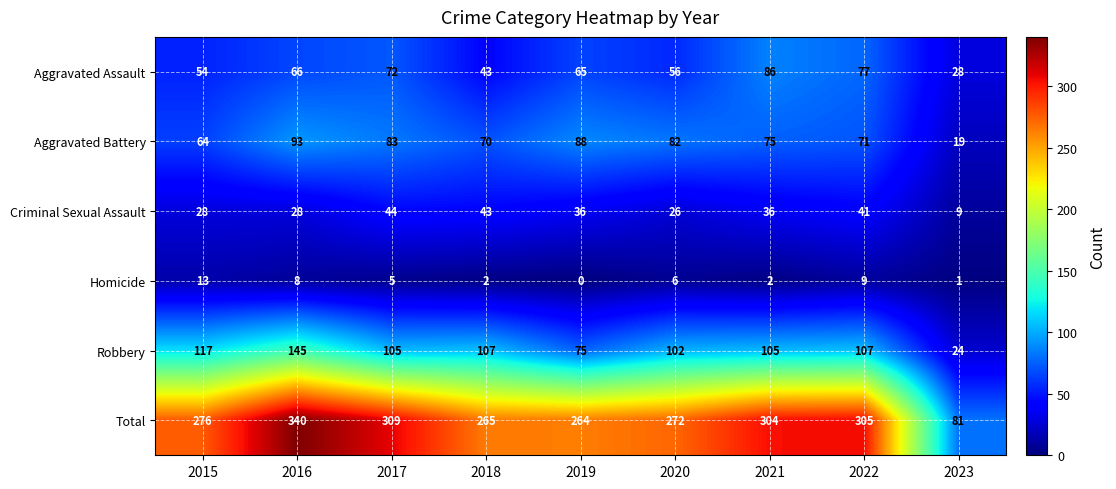

Between 2020 and 2022, which series saw the biggest shift?

Total